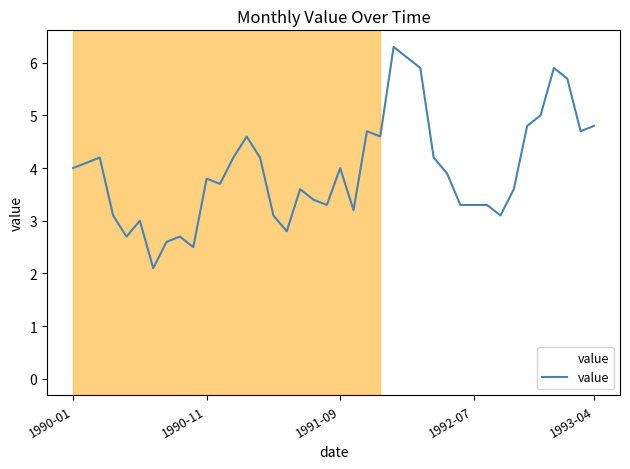

What is the difference between the maximum and minimum values?

4.2